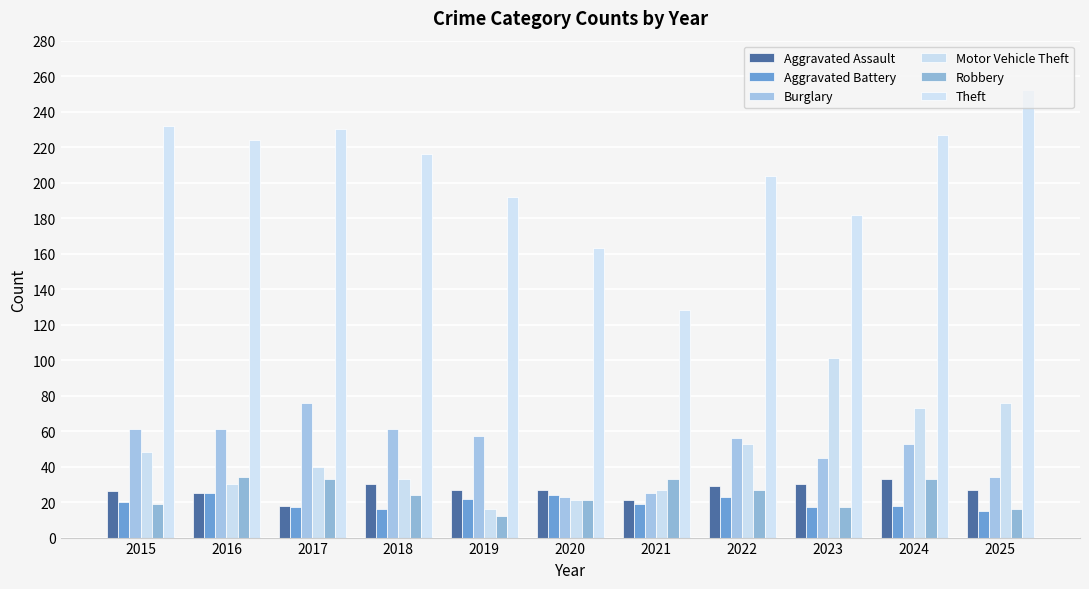

Is it true that Burglary equals 56 at 2022?

True